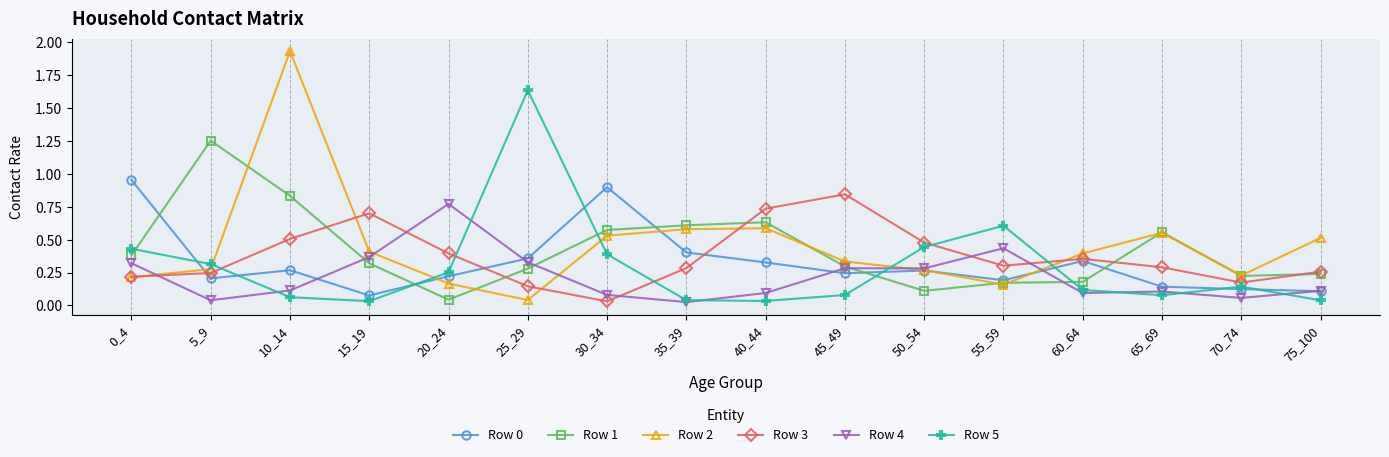

Is it true that Row 5 equals 0.2 at 30_34?

False